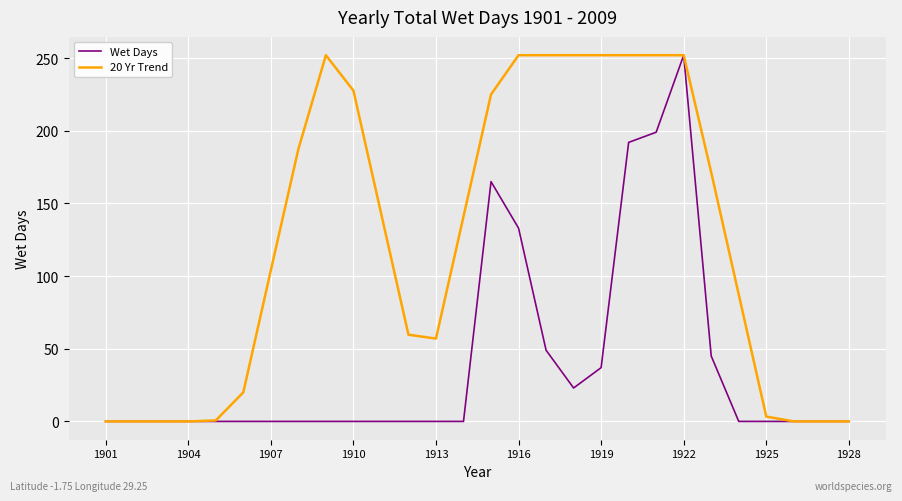

Which series has the largest total across all categories?

20 Yr Trend